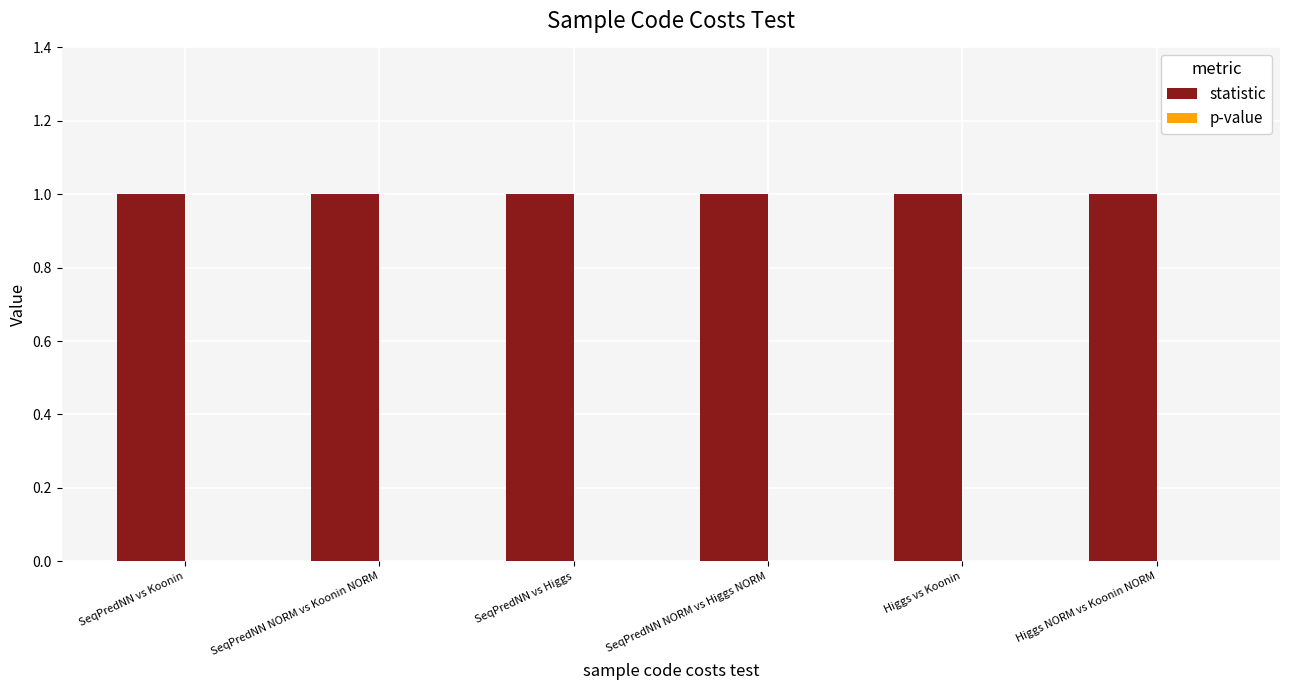

Reading left to right, transcribe all the data shown in this chart.

statistic: SeqPredNN vs Koonin=1	SeqPredNN NORM vs Koonin NORM=1	SeqPredNN vs Higgs=1	SeqPredNN NORM vs Higgs NORM=1	Higgs vs Koonin=1	Higgs NORM vs Koonin NORM=1
p-value: SeqPredNN vs Koonin=0	SeqPredNN NORM vs Koonin NORM=0	SeqPredNN vs Higgs=0	SeqPredNN NORM vs Higgs NORM=0	Higgs vs Koonin=0	Higgs NORM vs Koonin NORM=0